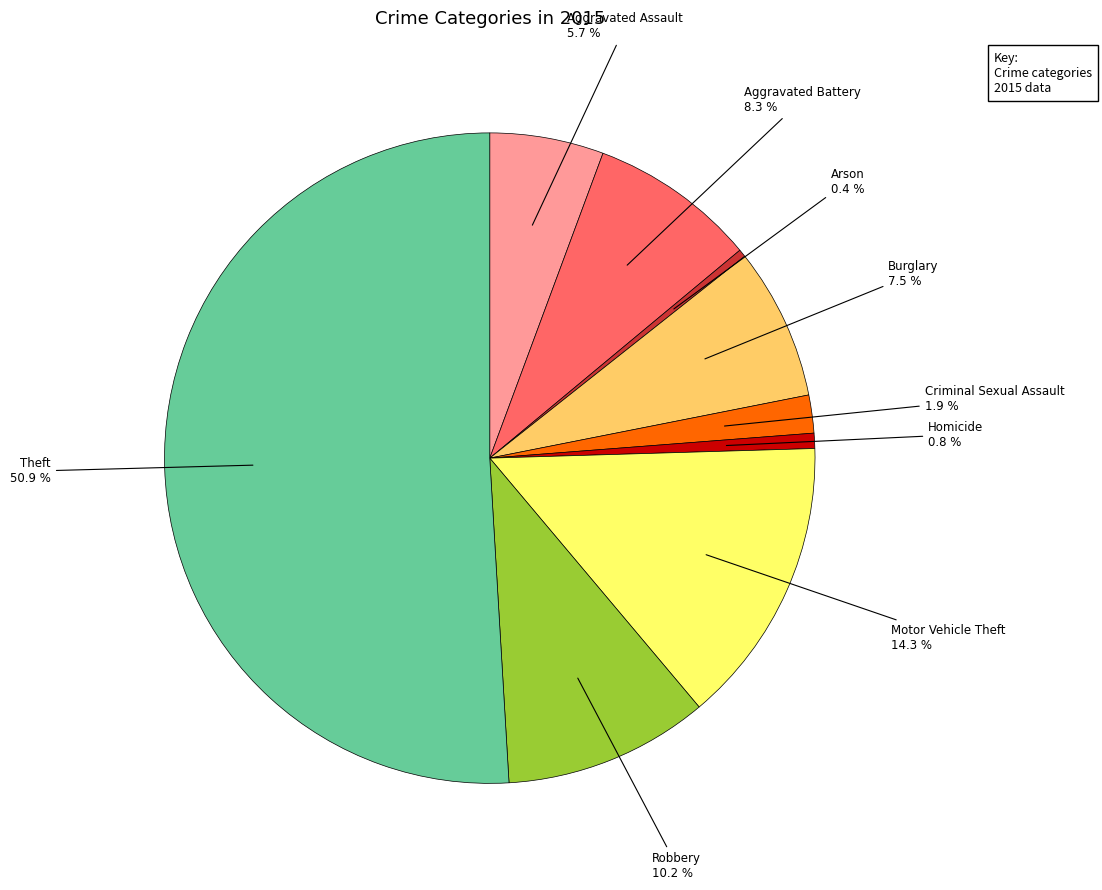

Which category has the biggest portion of the pie?

Theft